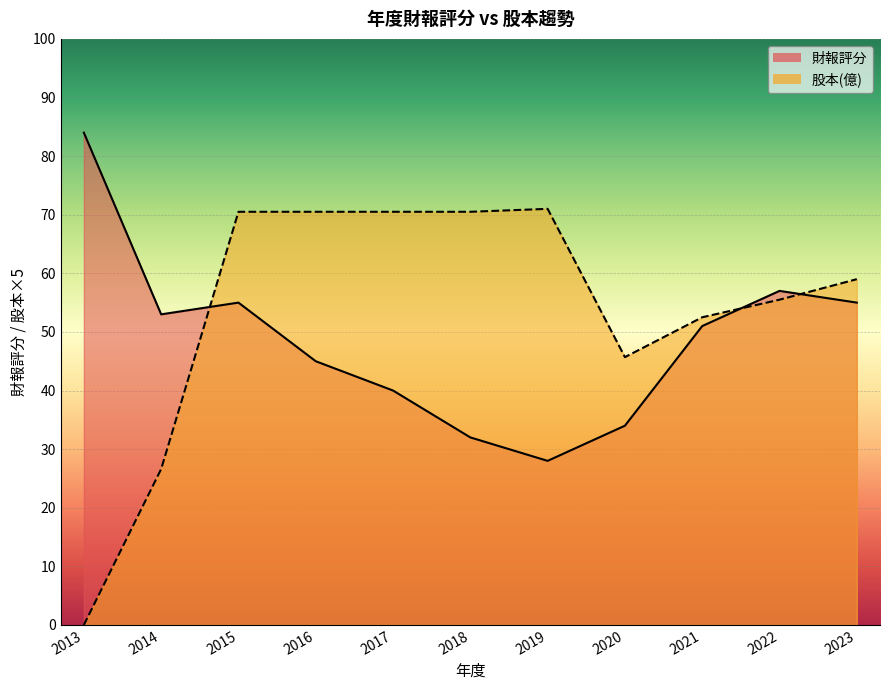

Reading left to right, what are all the values shown in this chart?

財報評分: 2013=84.0	2014=53.0	2015=55.0	2016=45.0	2017=40.0	2018=32.0	2019=28.0	2020=34.0	2021=51.0	2022=57.0	2023=55.0
股本(億): 2013=0.0	2014=26.6	2015=70.5	2016=70.5	2017=70.5	2018=70.5	2019=71.0	2020=45.7	2021=52.5	2022=55.5	2023=59.0